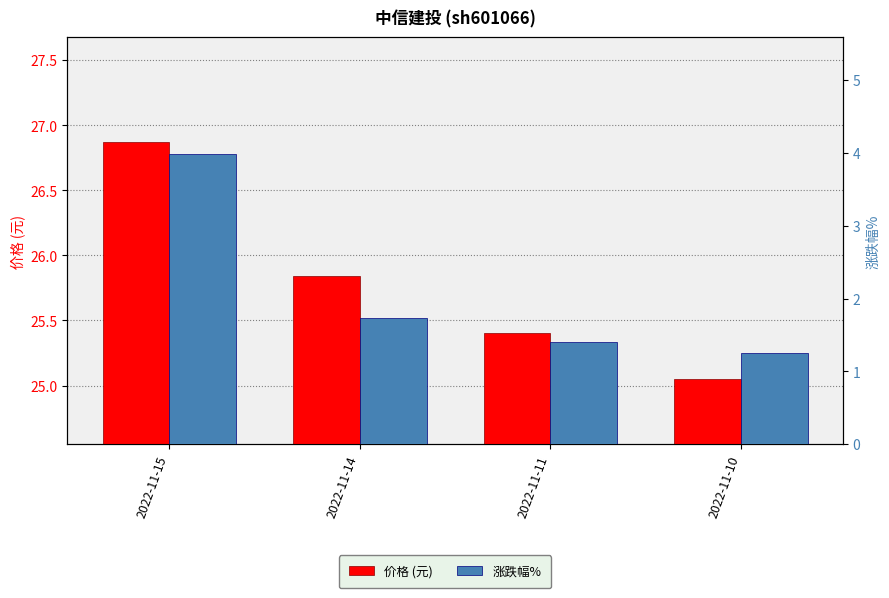

Are the bars grouped side by side (vs. stacked)?

Yes